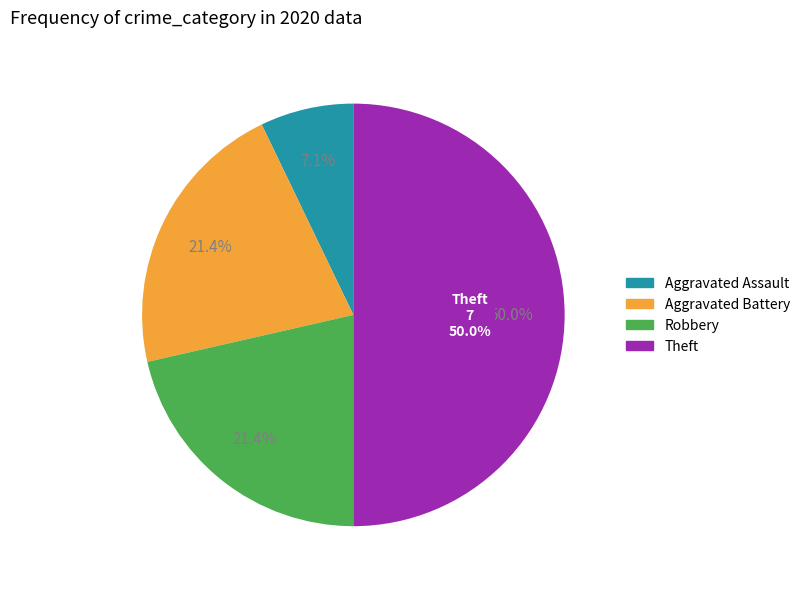

What is the largest slice in the pie chart?

Theft